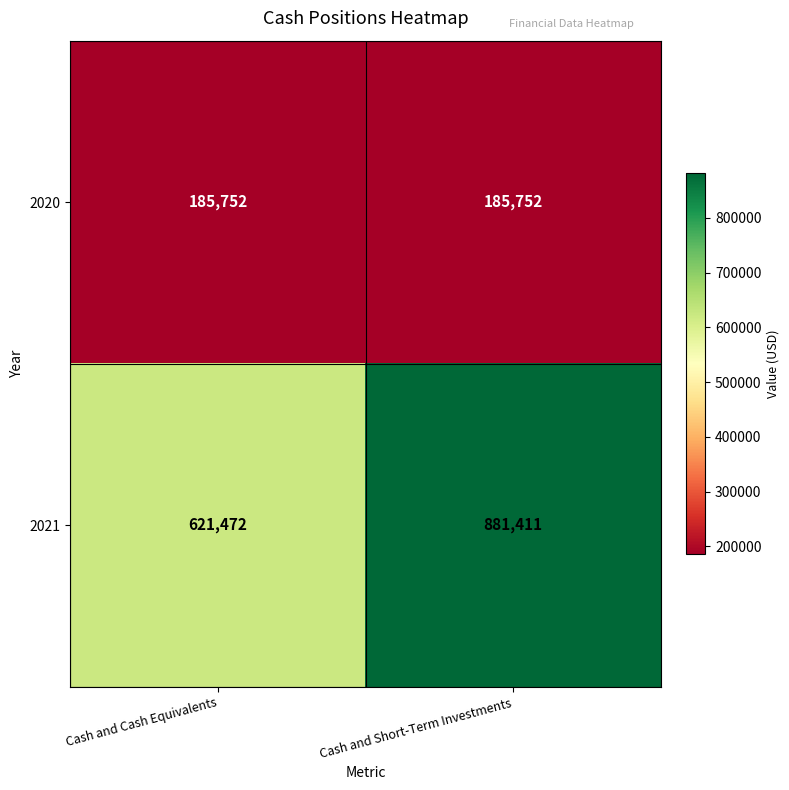

What is the sum of all 2020 values?

371504